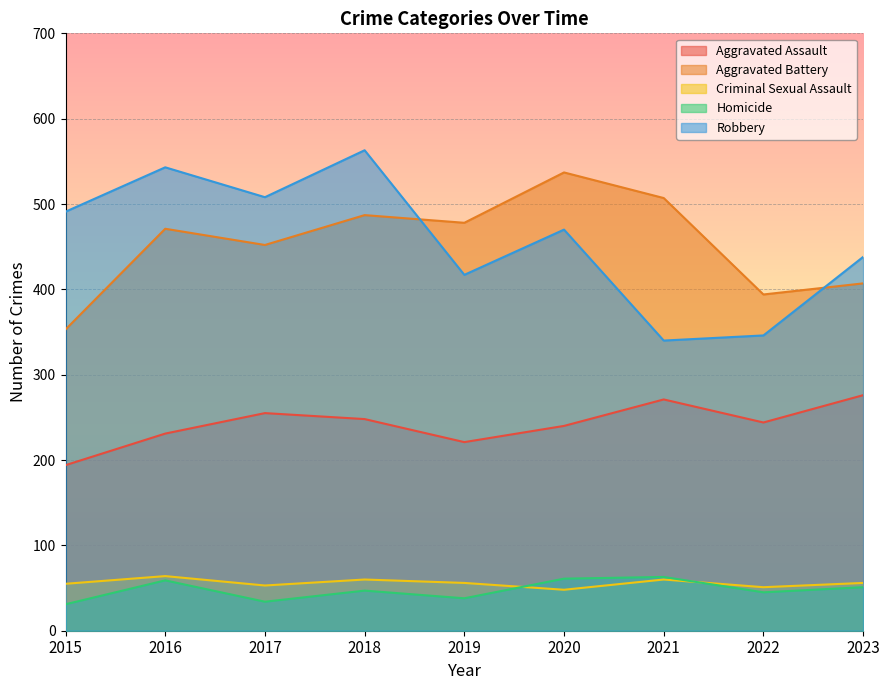

Which series has the largest range (max minus min)?

Robbery